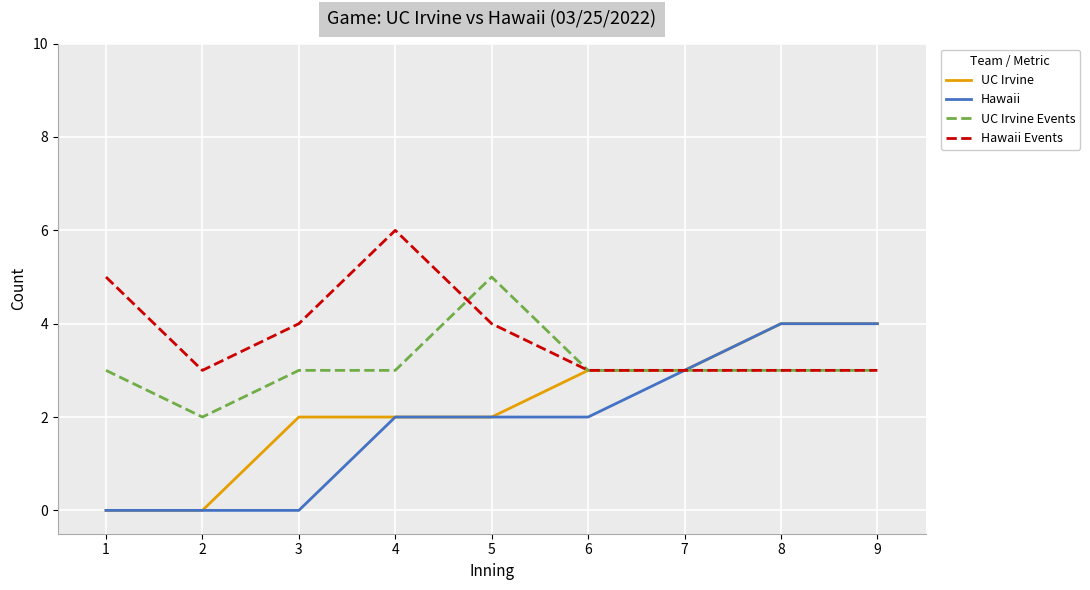

Between 6 and 9, which series saw the biggest shift?

Hawaii